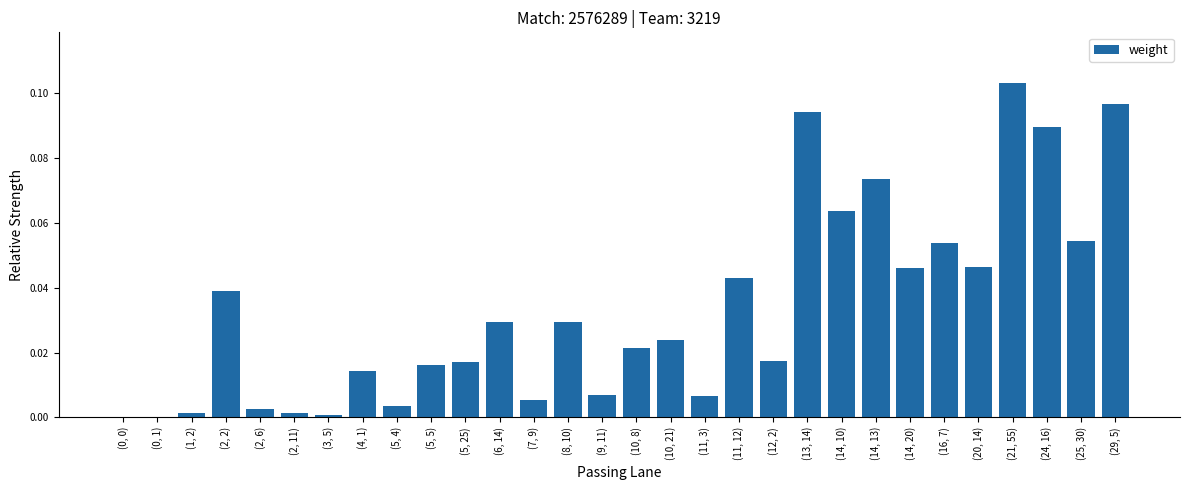

Which category has the highest value across all series?

(21, 55)